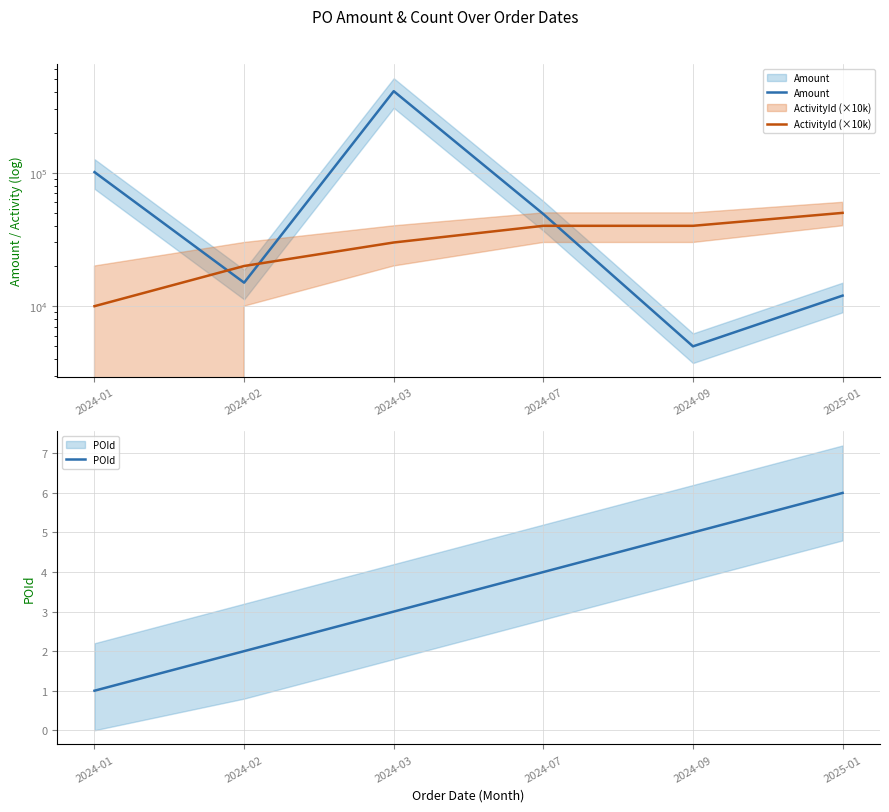

The value of POId at 2024-09 is 5. True or false?

True